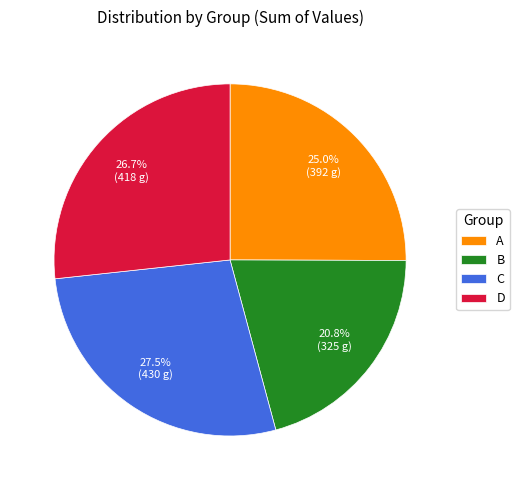

Count the number of slices in the pie.

4